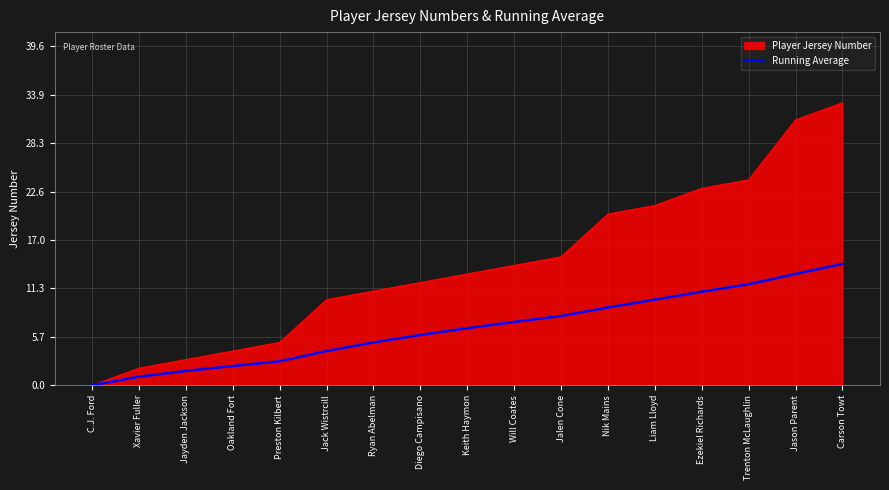

Rank the series at Jalen Cone from lowest to highest value.

Running Average, Player Jersey Number